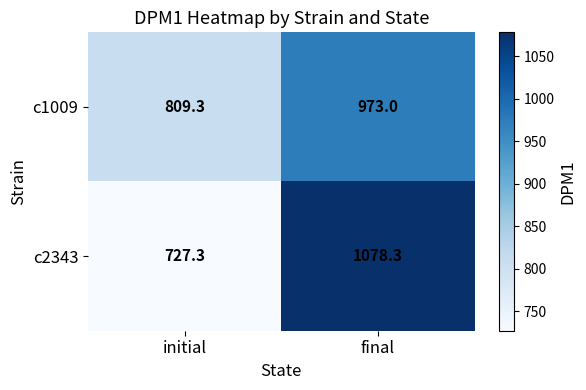

Rank the series by their maximum value, from lowest to highest.

c1009, c2343